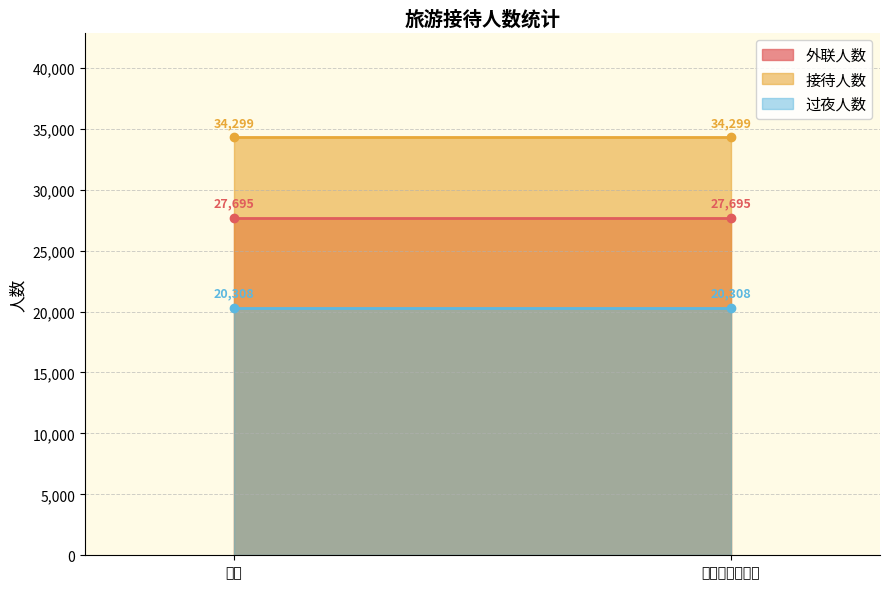

Where is 外联人数 nearest to the value 27695?

本月